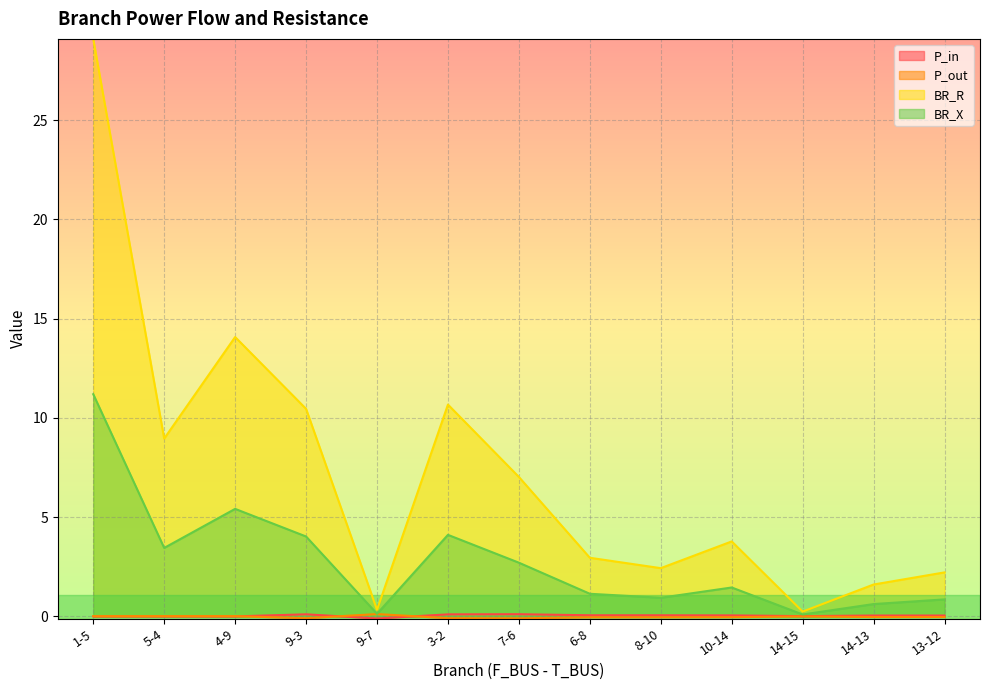

What is the value of the BR_R point at the 6th from the left?

10.7